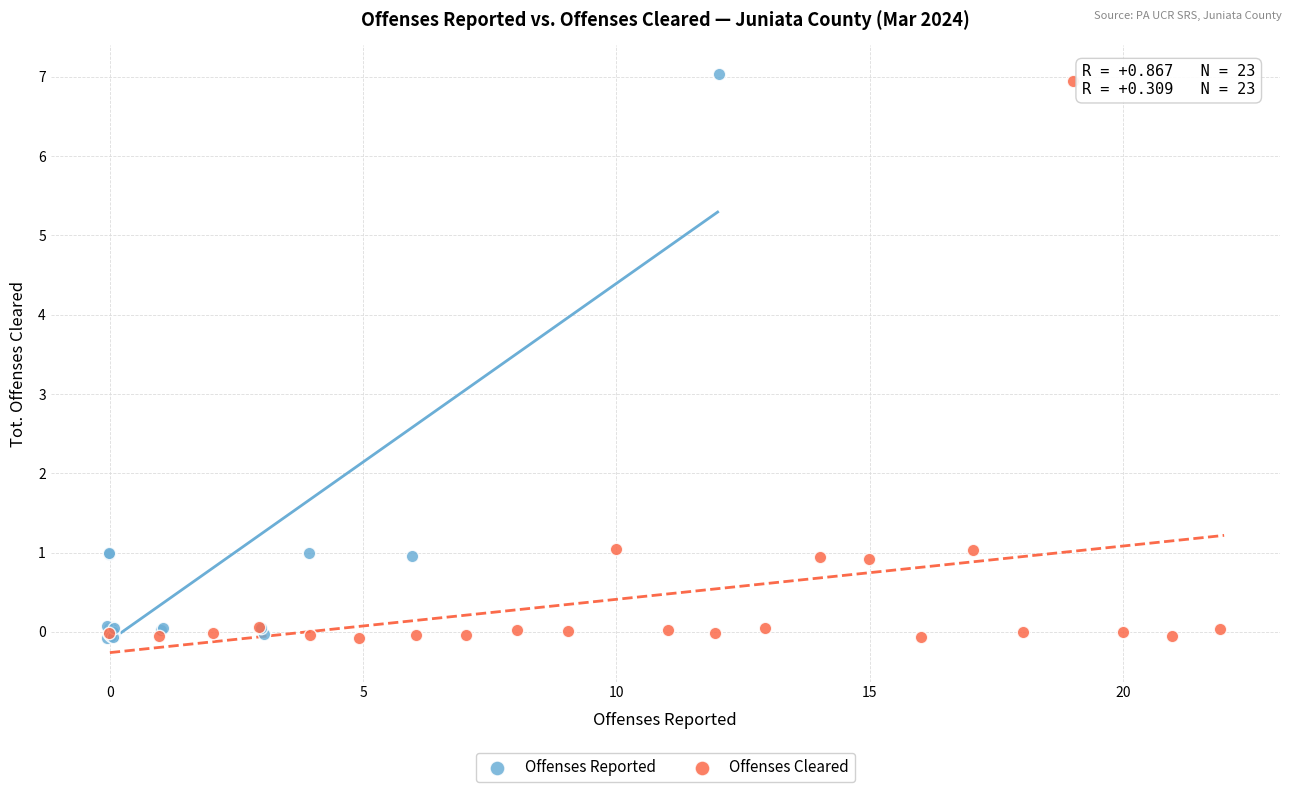

Which series has the widest spread of Y values?

Offenses Reported